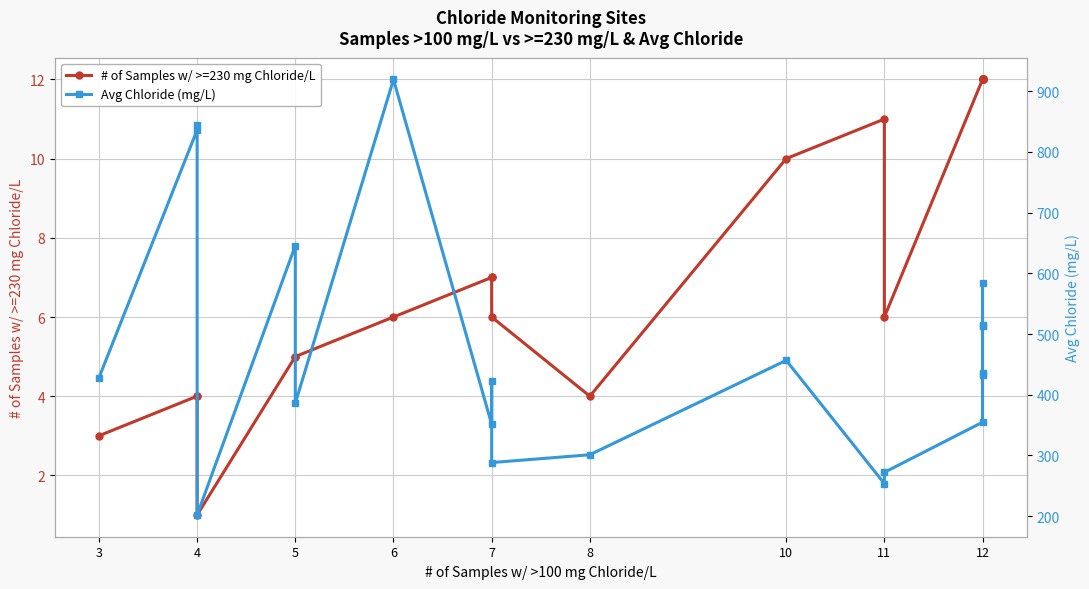

How many data points in Avg Chloride (mg/L) are less than 432?

10